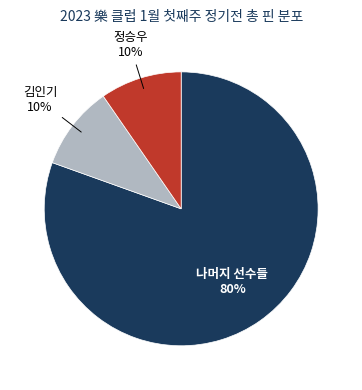

To the nearest percent, what is the average slice percentage?

33%